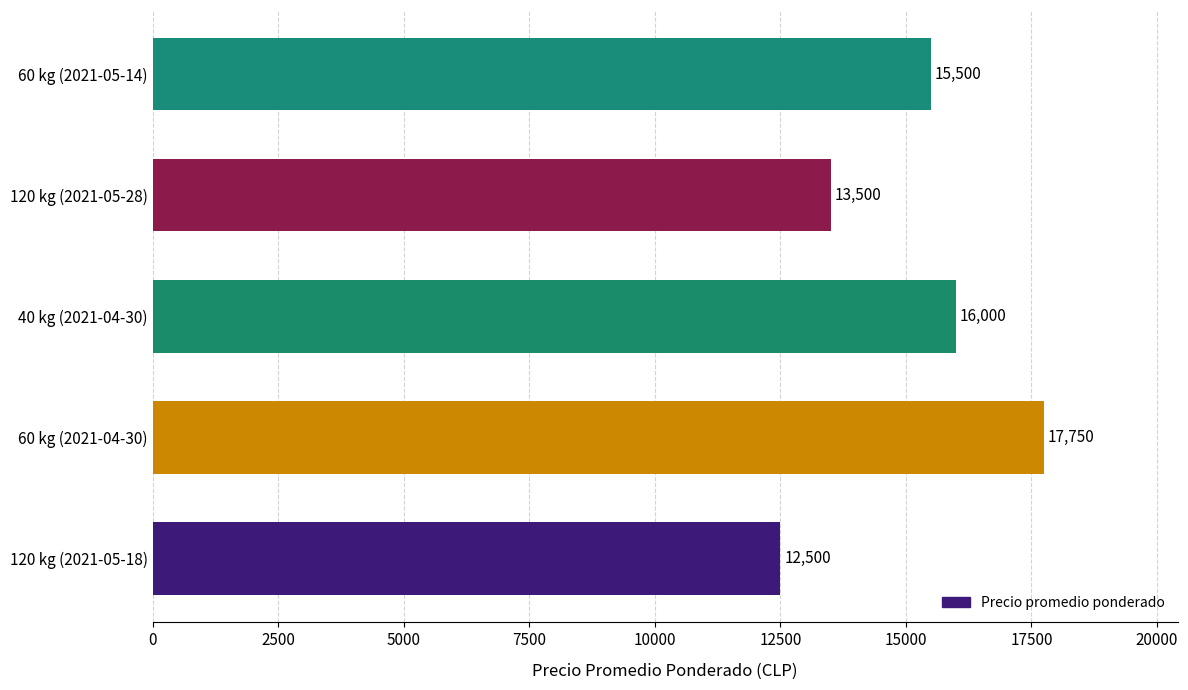

Reading top to bottom, what are all the values shown in this chart?

15500	13500	16000	17750	12500